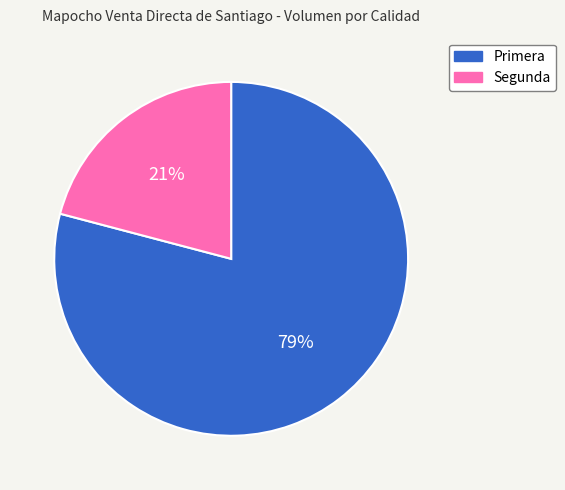

Which slice is the largest?

Primera